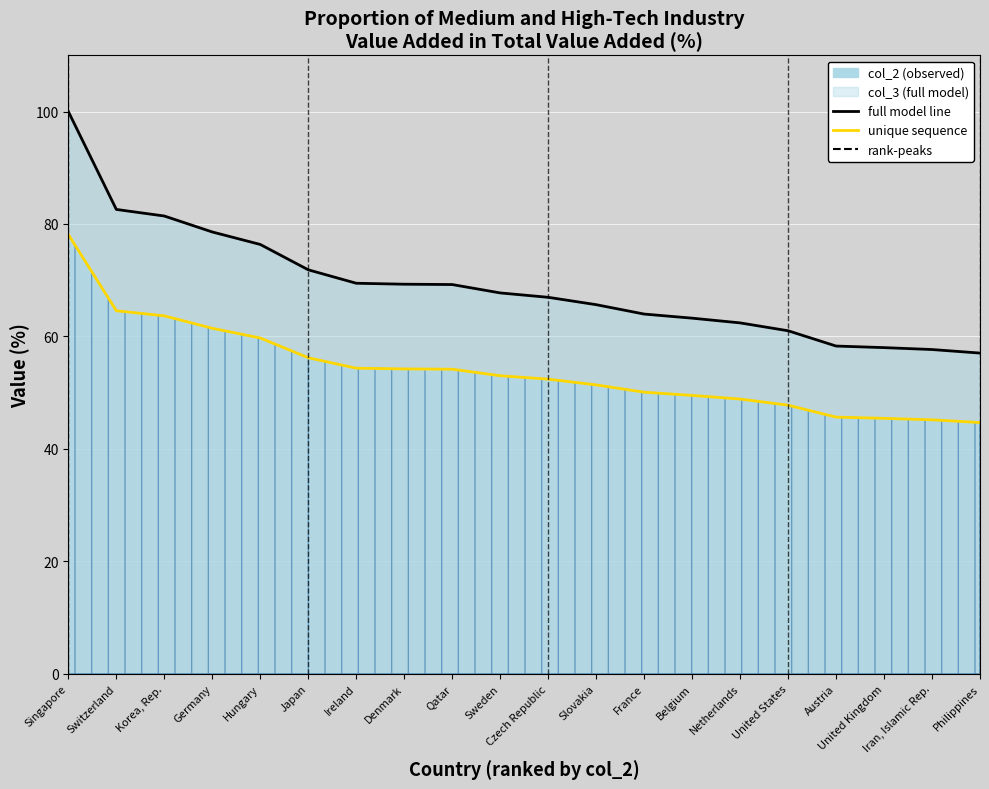

How many data points in unique sequence (col_2) are above 53?

10